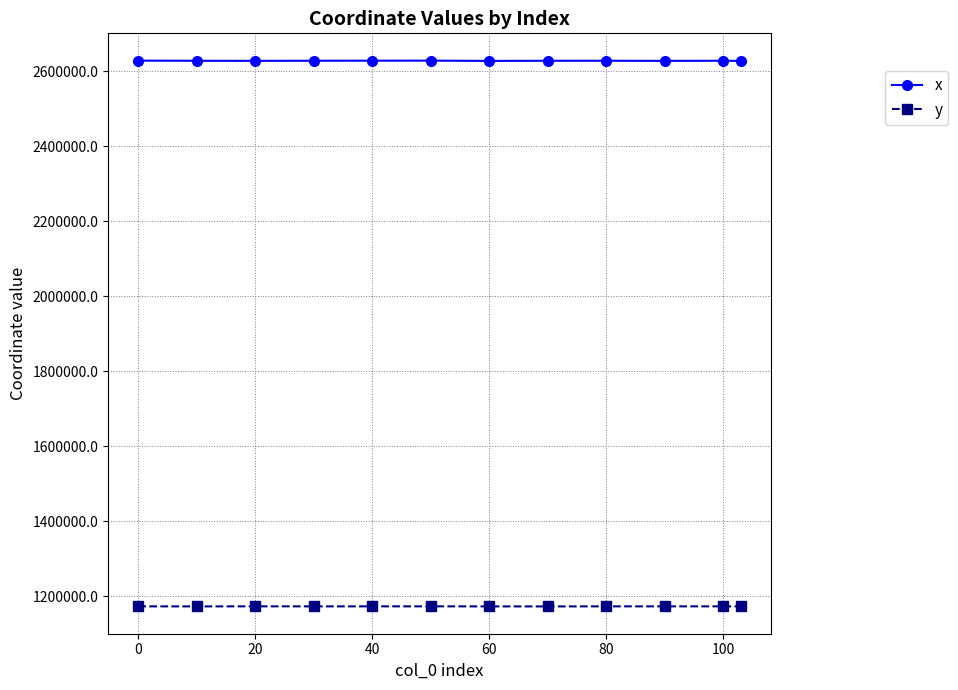

What are all the series names shown in the legend?

x, y